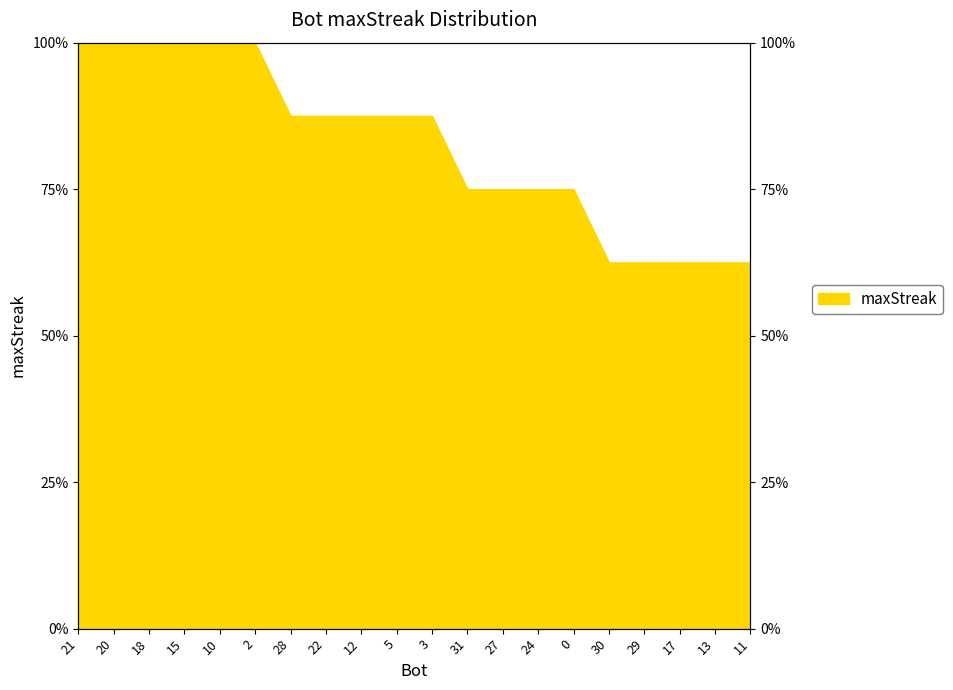

Reading left to right, what are all the values shown in this chart?

100.0	100.0	100.0	100.0	100.0	100.0	87.5	87.5	87.5	87.5	87.5	75.0	75.0	75.0	75.0	62.5	62.5	62.5	62.5	62.5